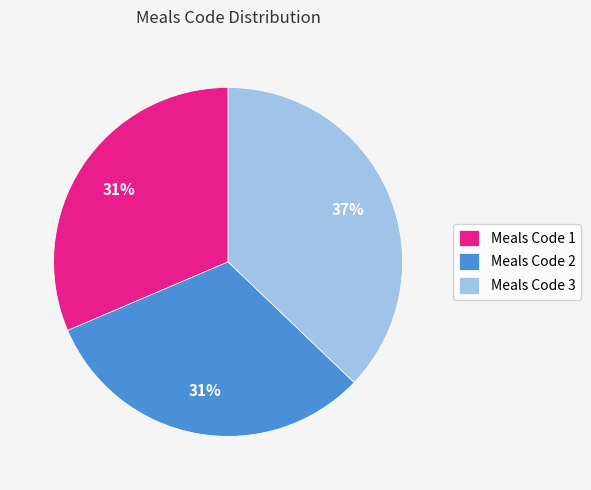

To the nearest percent, what portion does Meals Code 3 represent?

37%